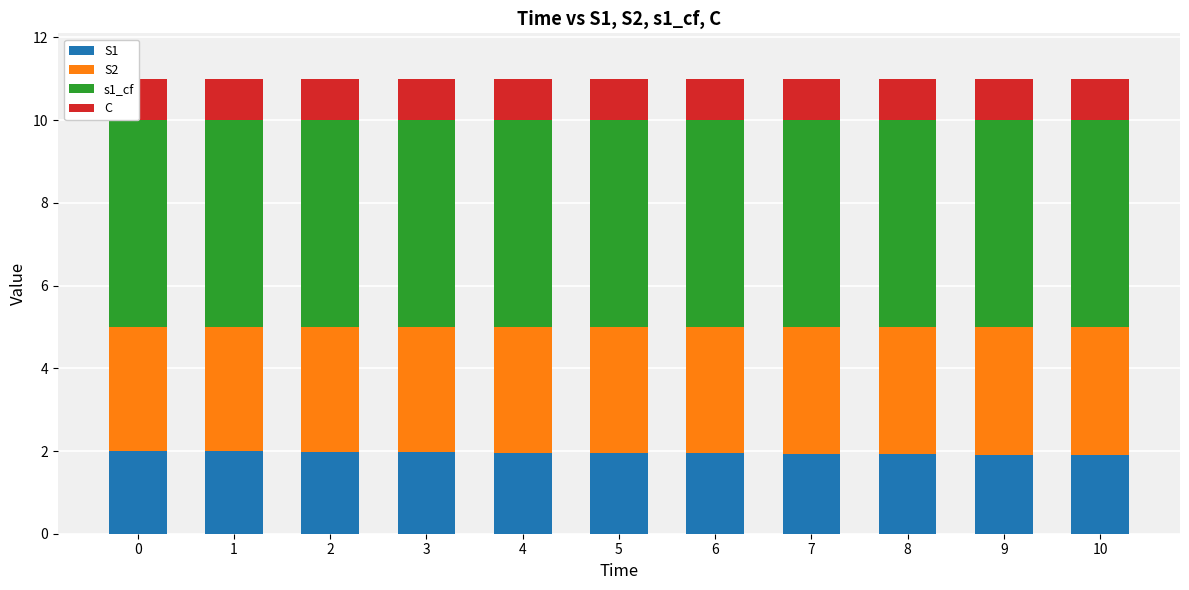

Reading left to right, transcribe all the data shown in this chart.

S1: 2.0	2.0	2.0	2.0	2.0	1.9	1.9	1.9	1.9	1.9	1.9
S2: 3.0	3.0	3.0	3.0	3.0	3.0	3.1	3.1	3.1	3.1	3.1
s1_cf: 5.0	5.0	5.0	5.0	5.0	5.0	5.0	5.0	5.0	5.0	5.0
C: 1.0	1.0	1.0	1.0	1.0	1.0	1.0	1.0	1.0	1.0	1.0